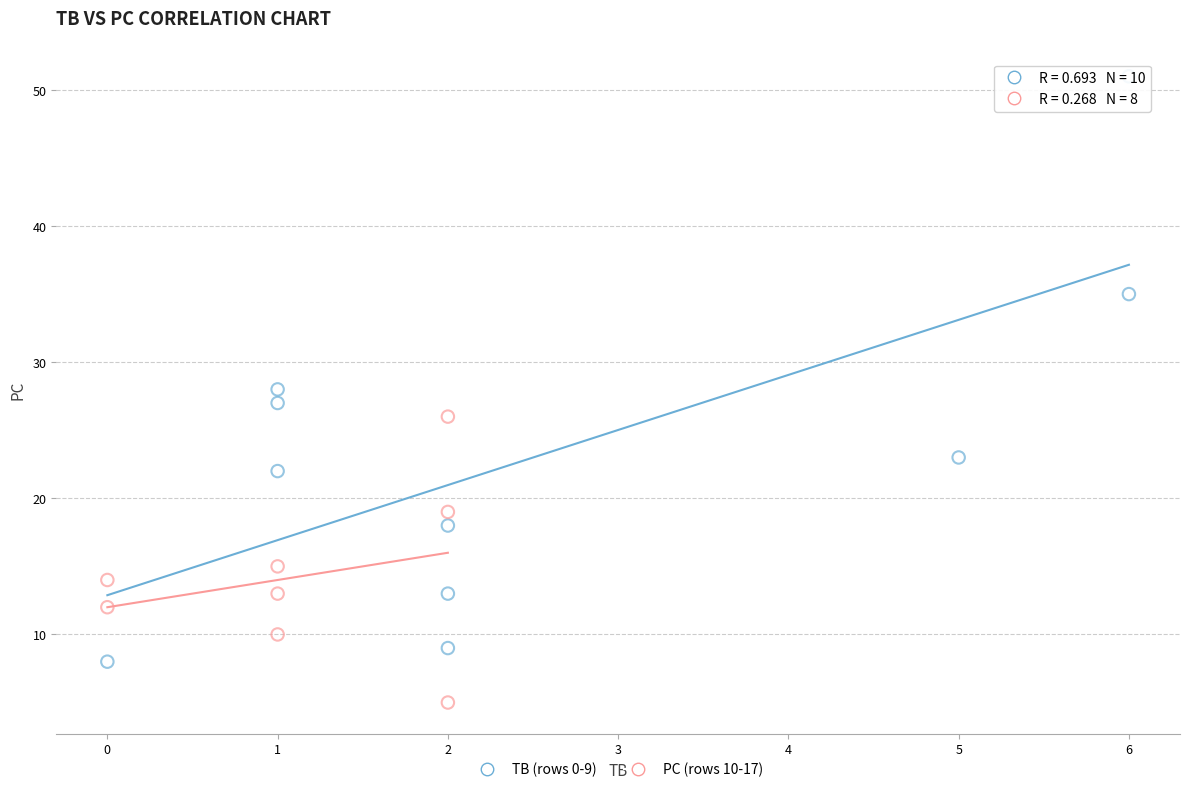

Which series contains the highest Y value?

TB (rows 0-9)